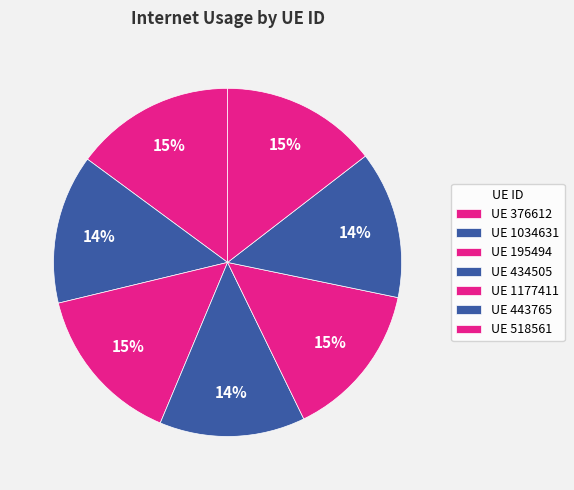

What is the smallest slice in the pie chart?

434505